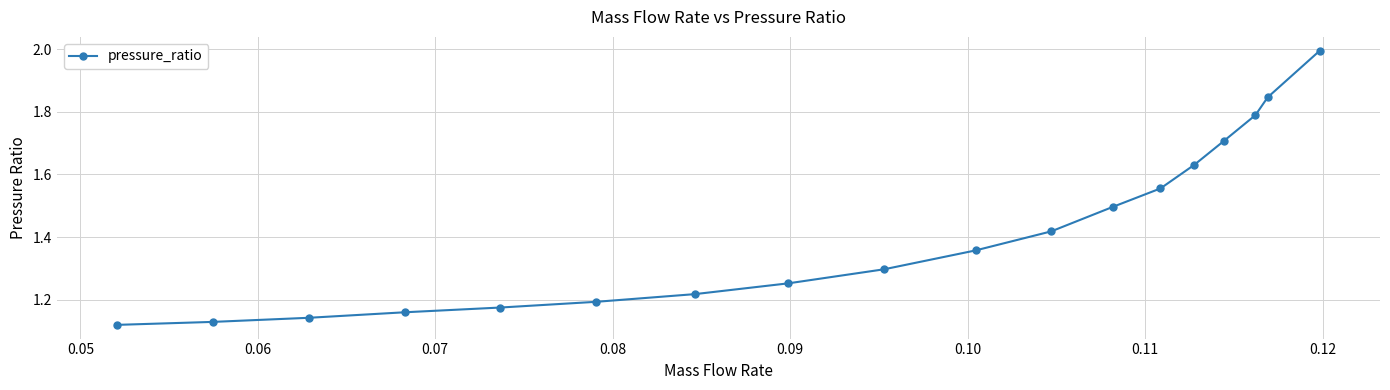

What is the greatest value displayed?

2.0